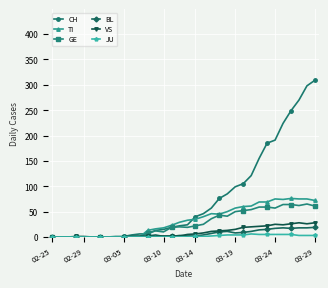

What is the maximum value shown in the chart?

309